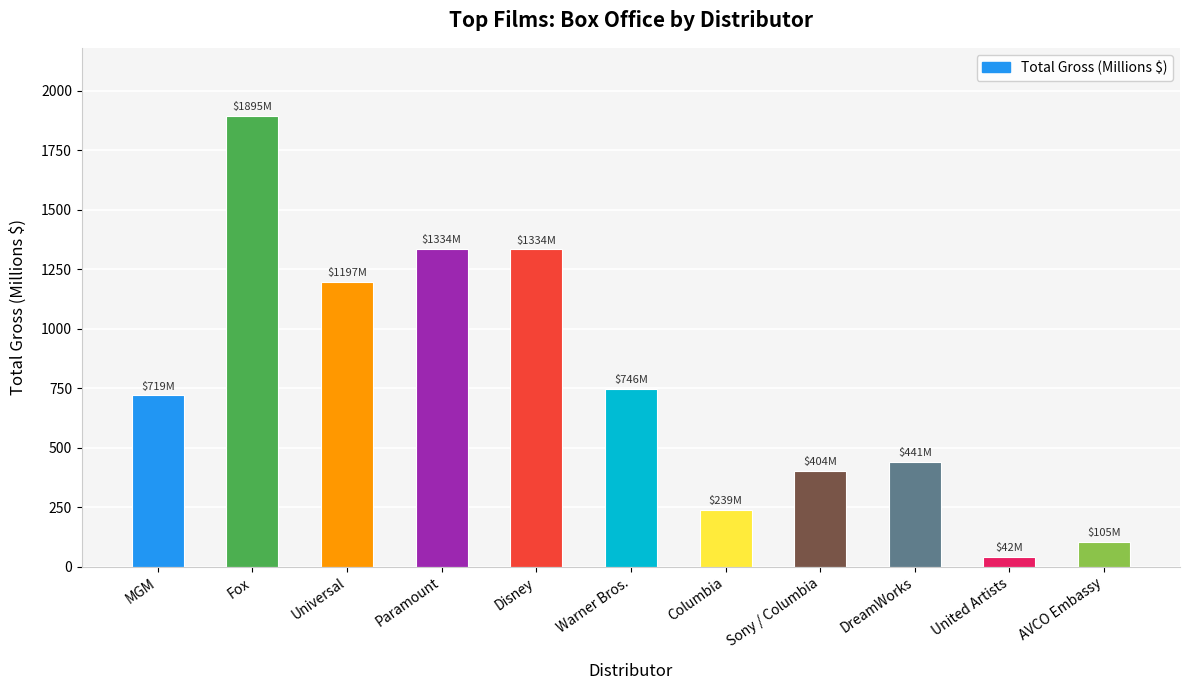

Count the number of data series in this chart.

1